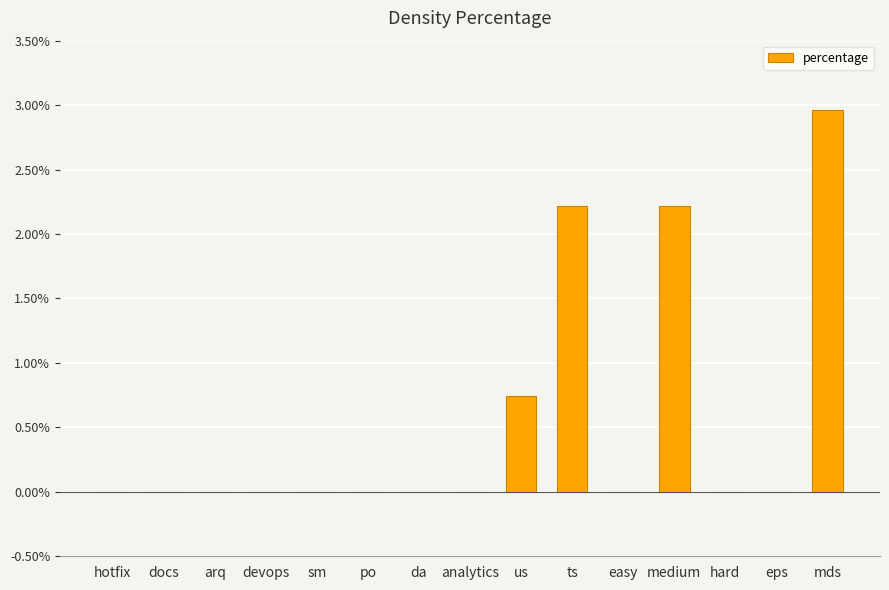

What is the average value?

0.5